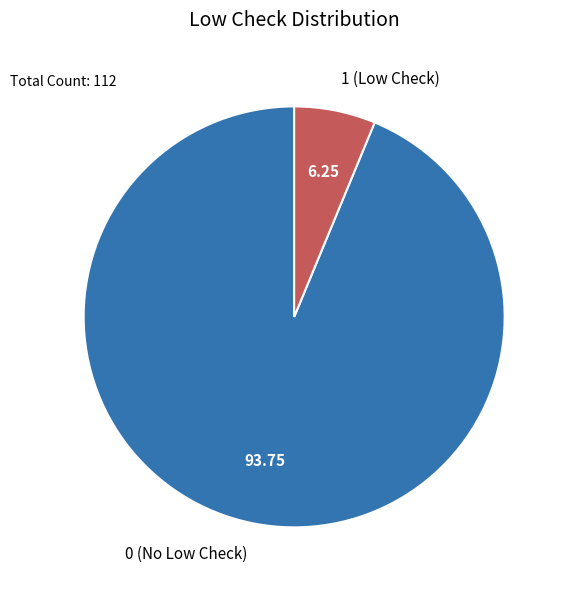

Rank the categories by value from lowest to highest.

1 (Low Check), 0 (No Low Check)